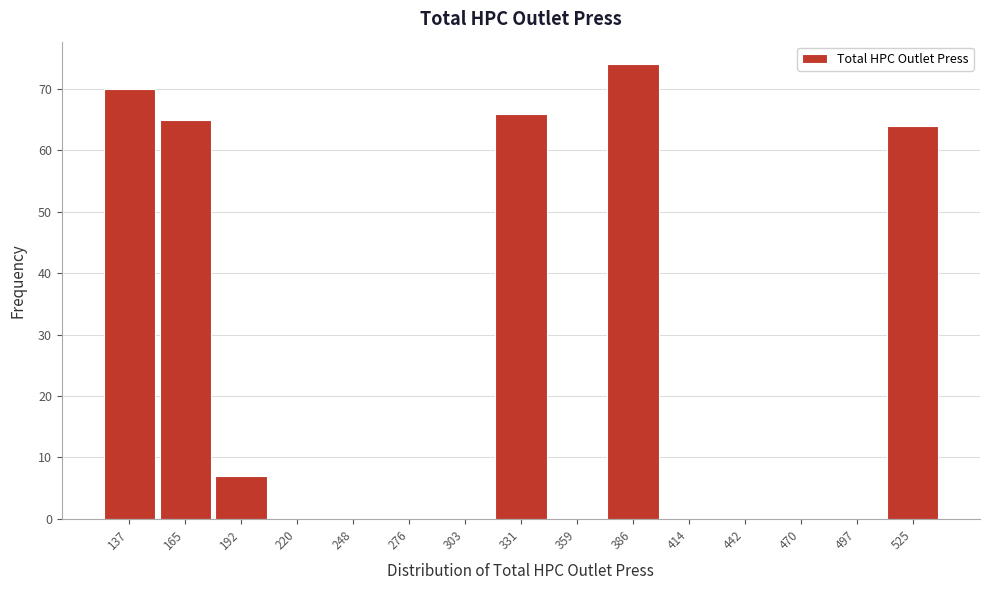

Reading right to left, transcribe all the data shown in this chart.

525=64	497=0	470=0	442=0	414=0	386=74	359=0	331=66	303=0	276=0	248=0	220=0	192=7	165=65	137=70